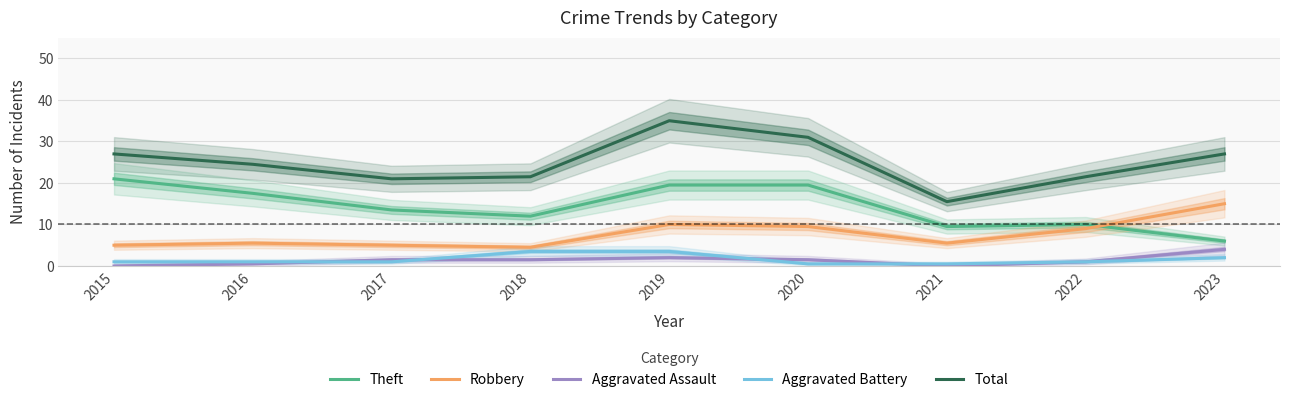

Which category has the highest value across all series?

2019